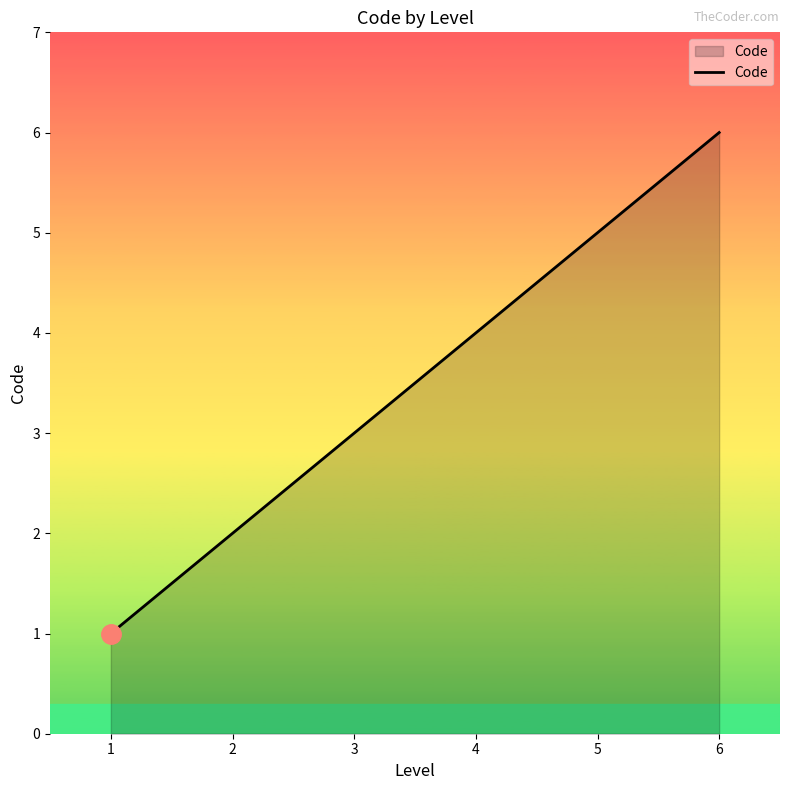

Which category has the lowest value across all series?

1